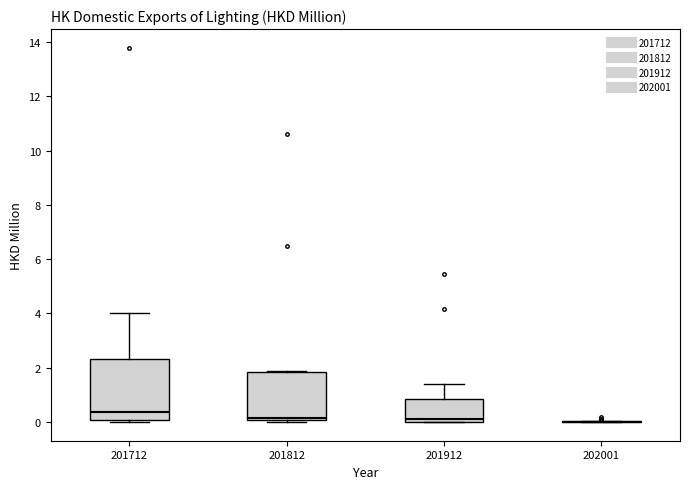

Comparing the boxes themselves (not the whiskers), which one is the tallest?

201712